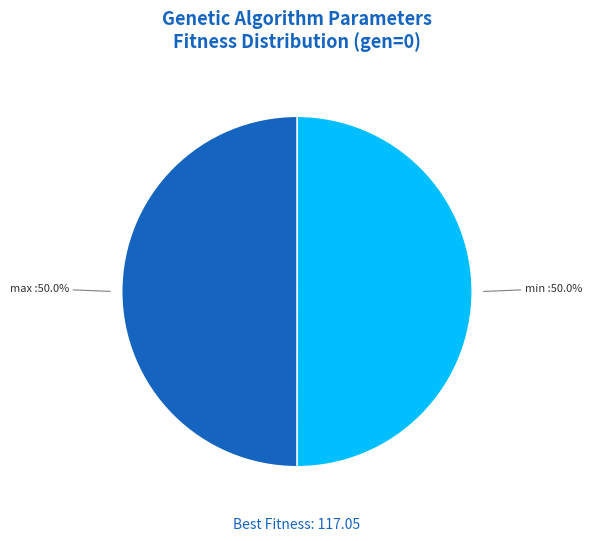

Combined, what portion of the pie is max and min?

100.0%